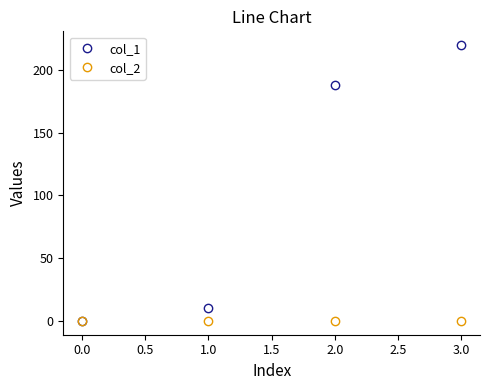

True or false: col_2 has more than 1 interior local peaks.

False